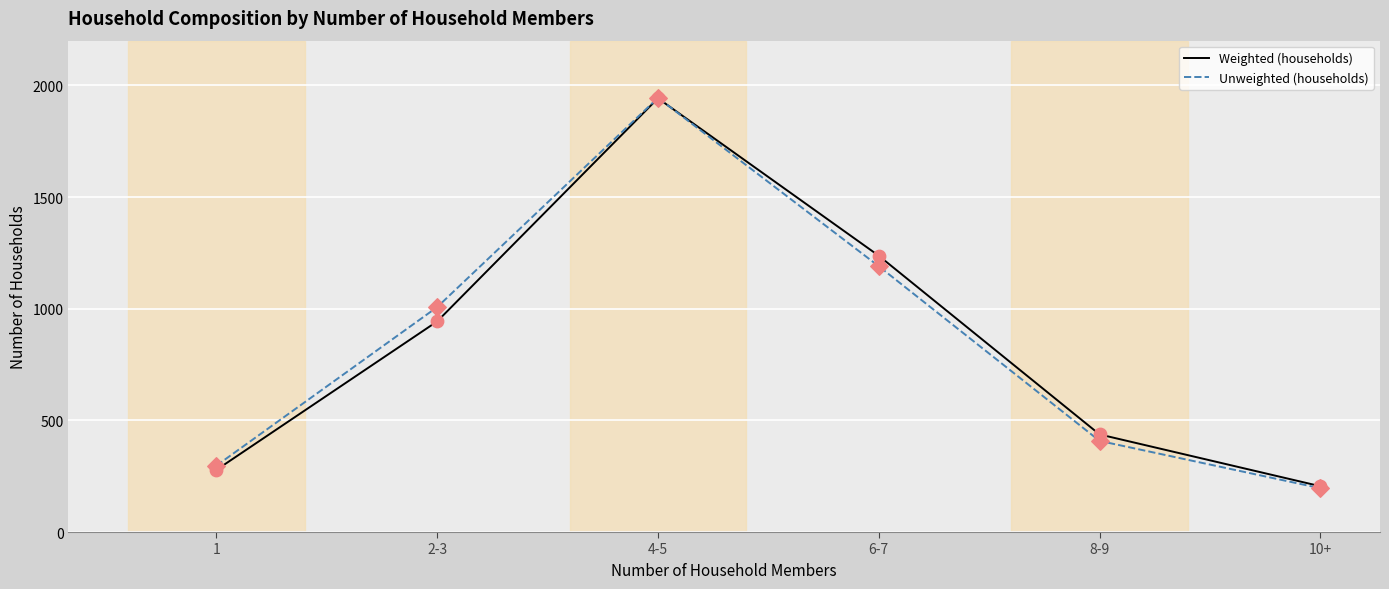

What are all the series names shown in the legend?

Weighted (households), Unweighted (households)